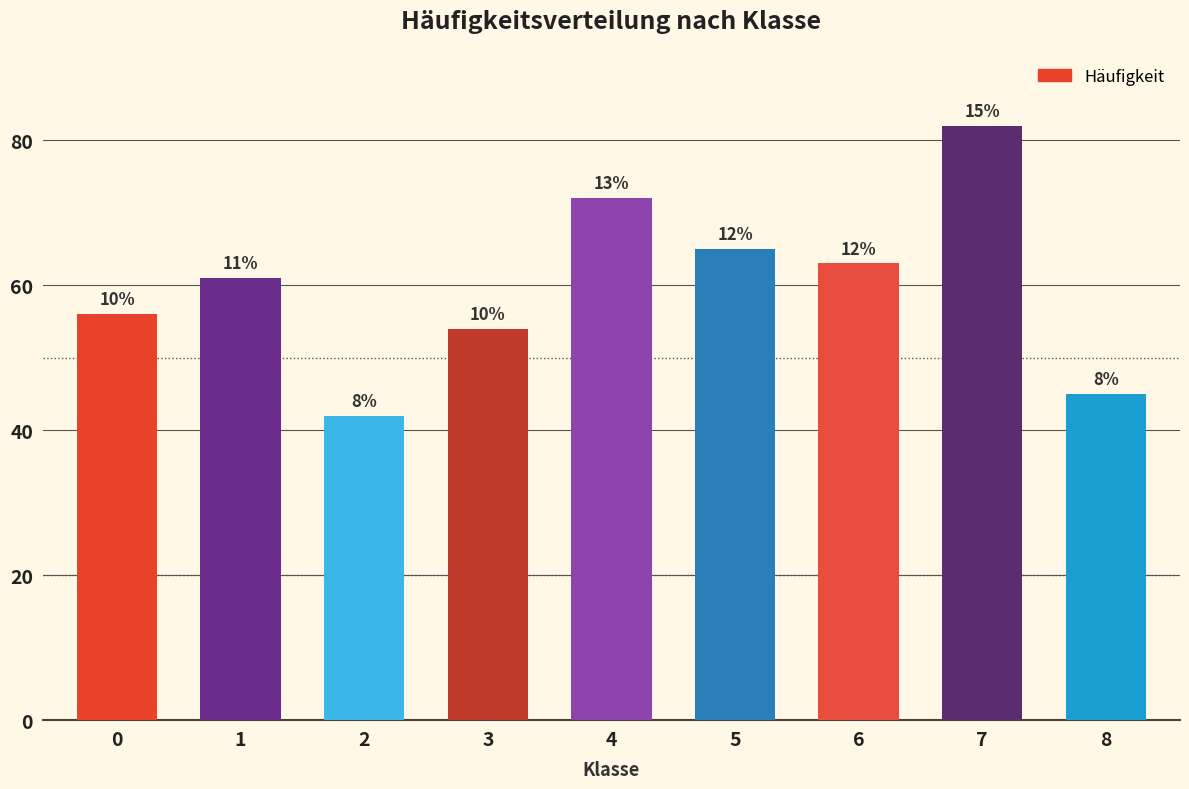

What is the change in value from 5 to 7?

+17